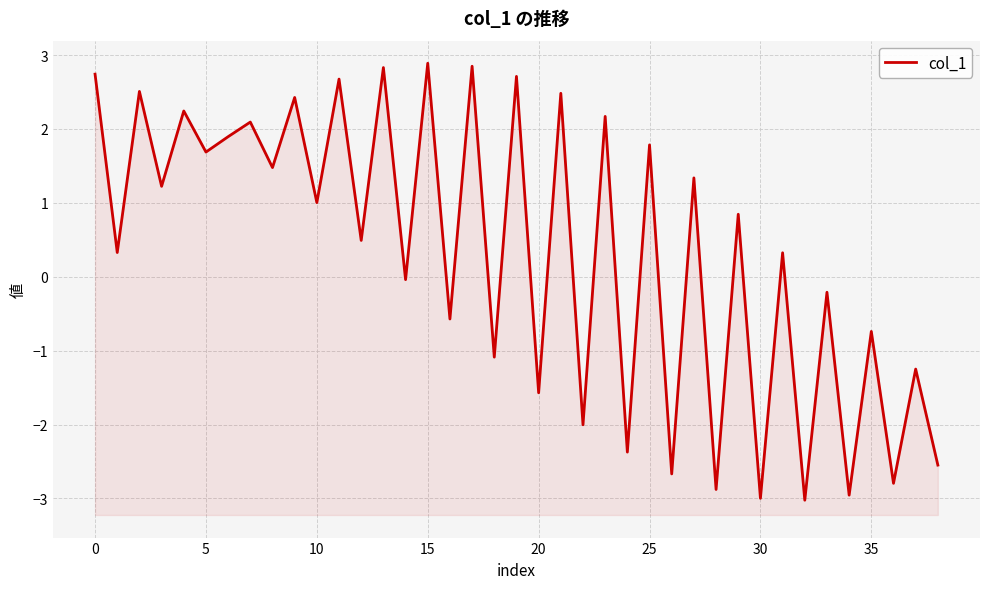

What is the label of the 36th point from the left?

35